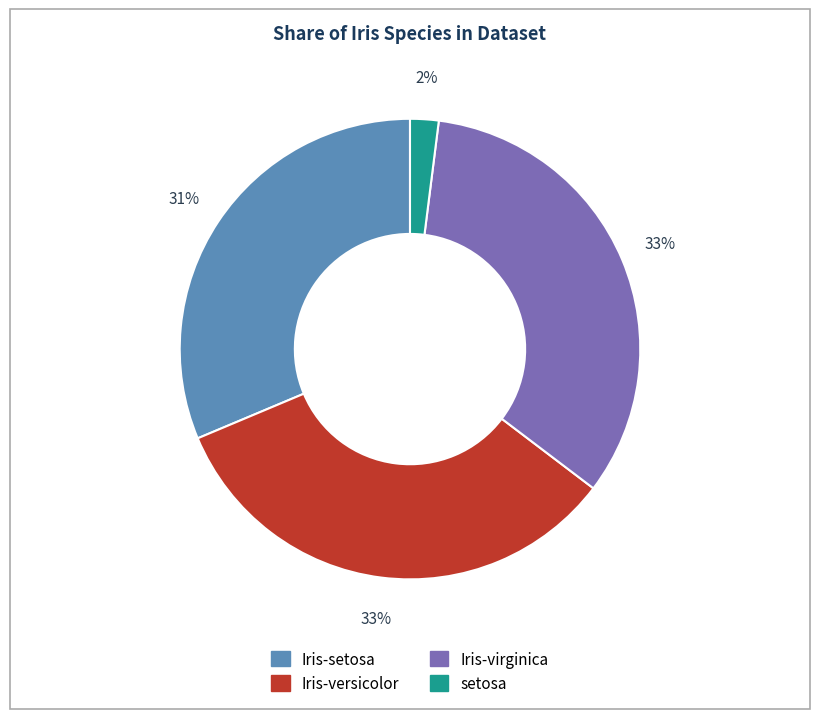

Which slice is the smallest?

setosa